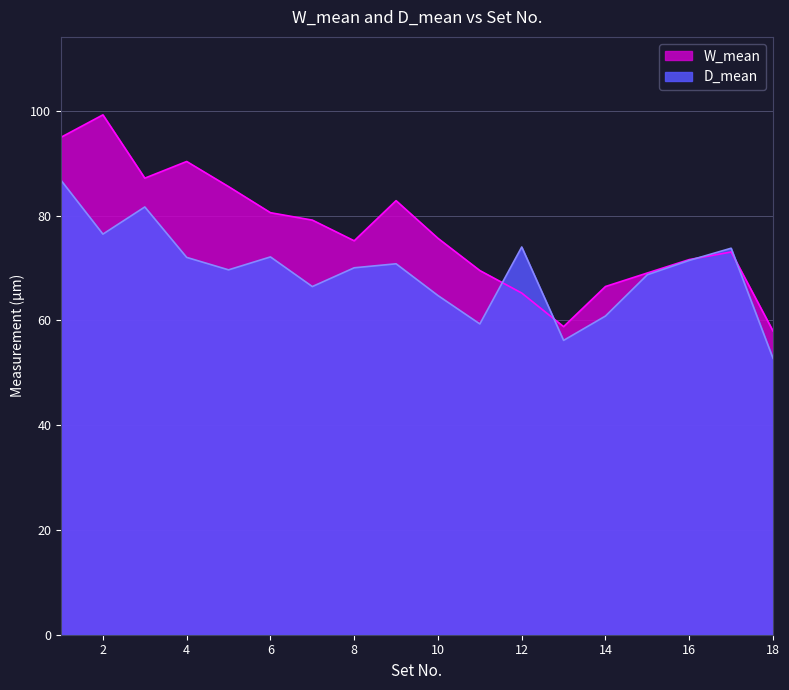

Reading left to right, transcribe all the data shown in this chart.

W_mean: 1=95.0	2=99.2	3=87.2	4=90.3	5=85.5	6=80.6	7=79.2	8=75.2	9=82.9	10=75.7	11=69.5	12=65.2	13=58.8	14=66.5	15=69.1	16=71.6	17=73.1	18=58.0
D_mean: 1=86.7	2=76.5	3=81.7	4=72.0	5=69.7	6=72.1	7=66.5	8=70.0	9=70.8	10=64.7	11=59.3	12=74.0	13=56.2	14=60.8	15=68.7	16=71.5	17=73.8	18=52.8